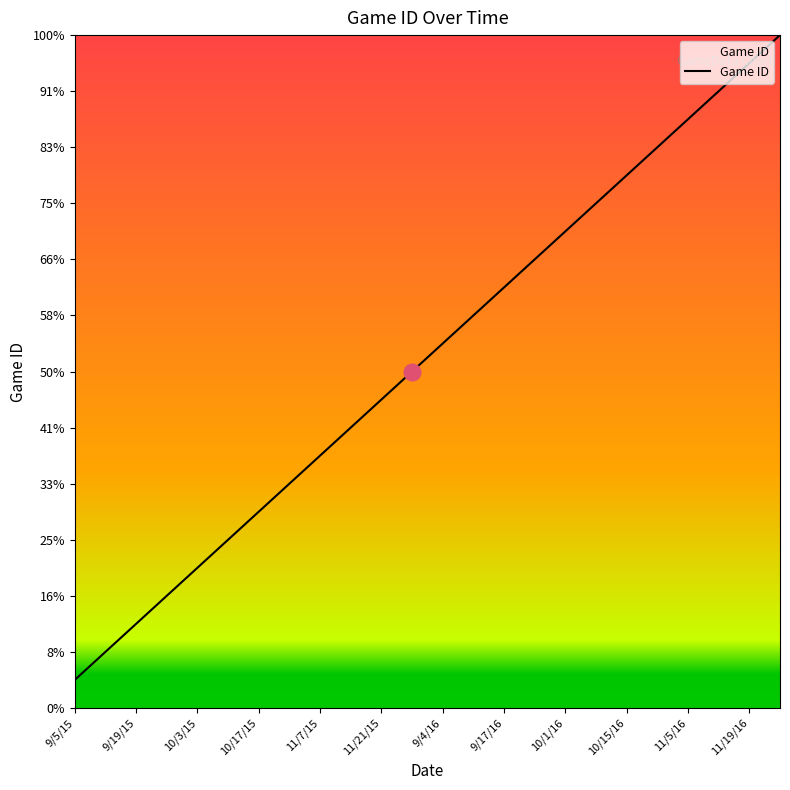

Is this an area chart (filled region under the line)?

Yes